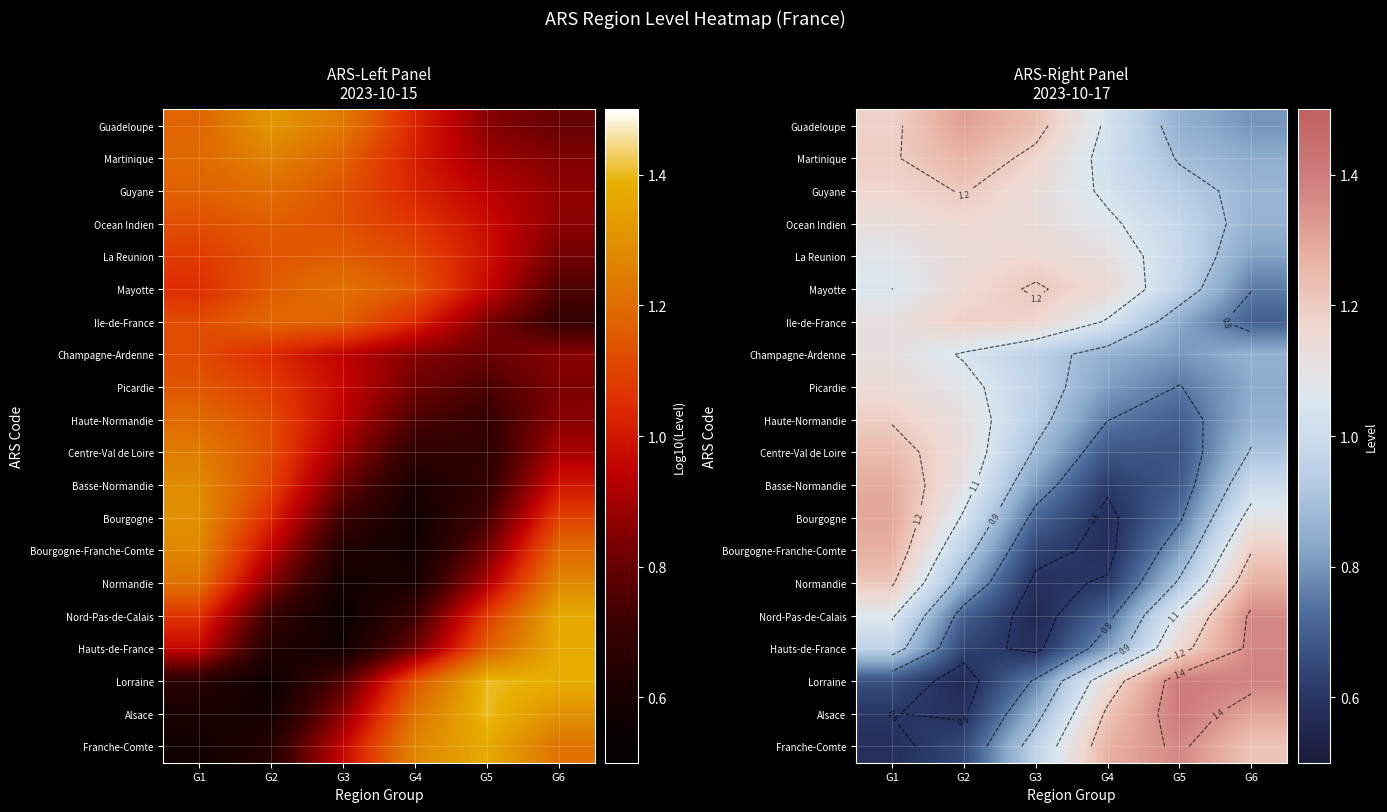

What is the lowest value of the Haute-Normandie series?

0.7